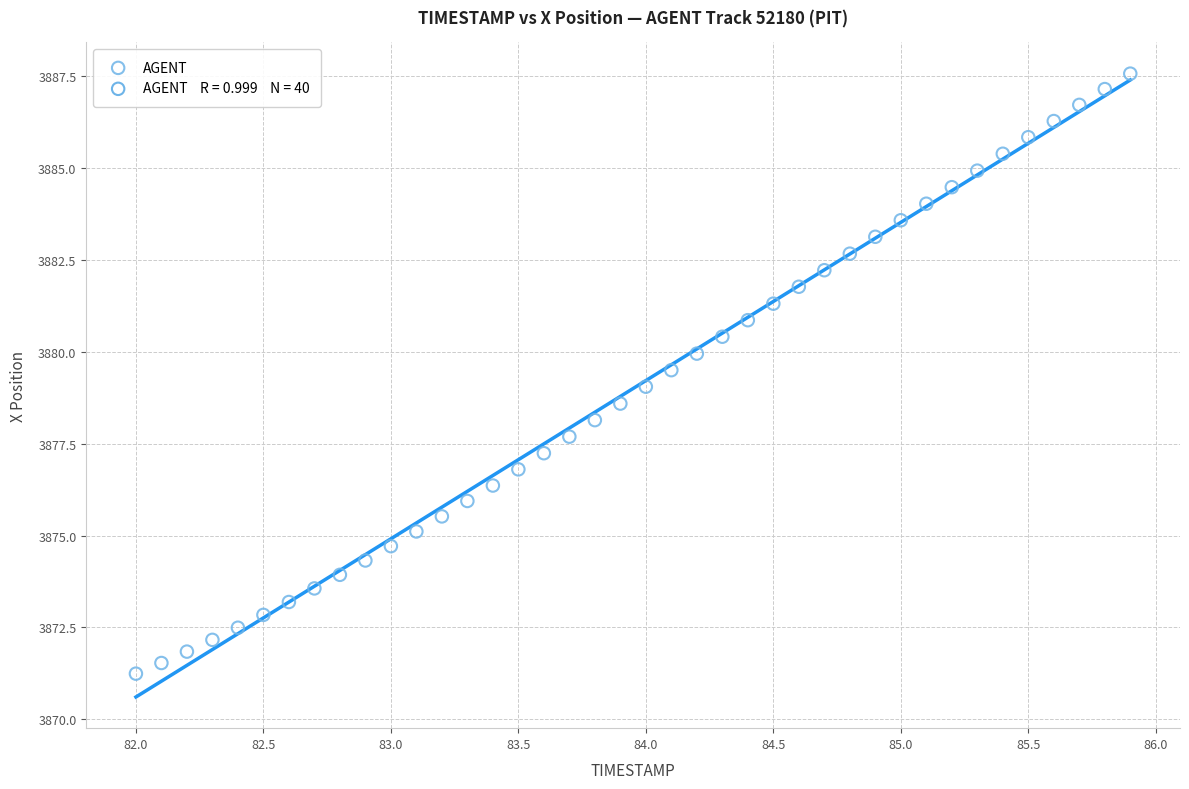

What is the range of Y values (max minus min)?

16.3